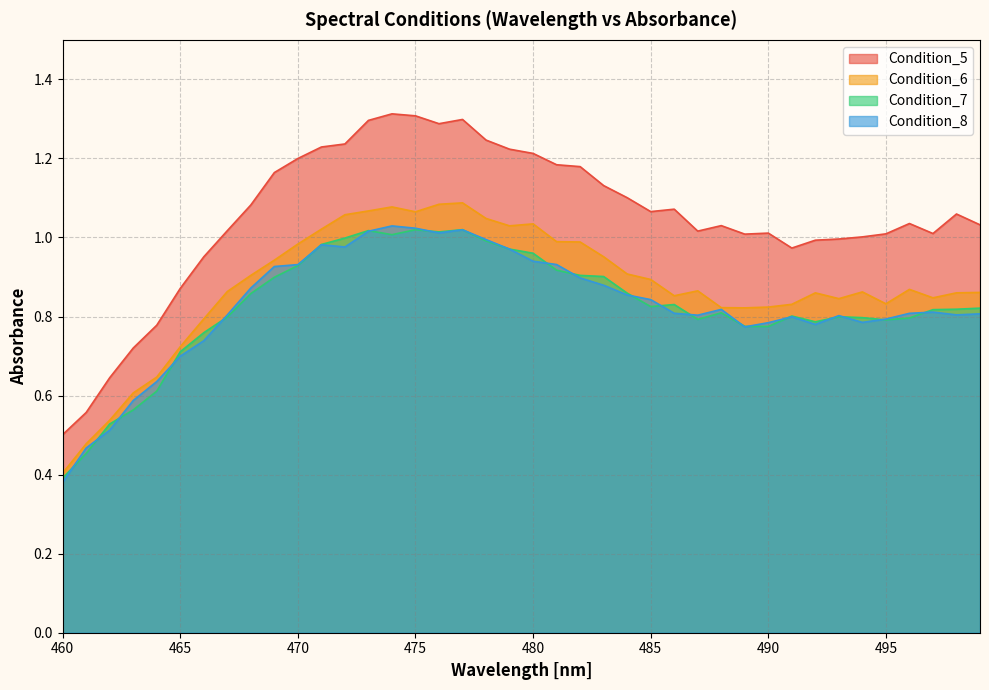

At which category is the sum across all series the highest?

474